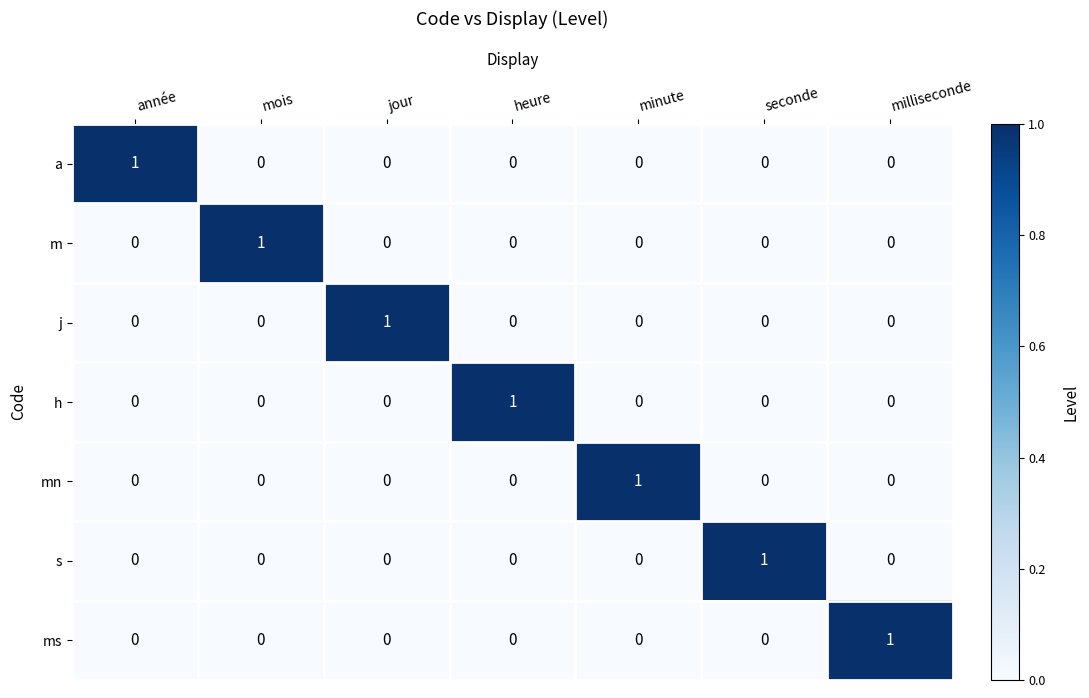

The s series shows 1 at milliseconde. True or false?

False